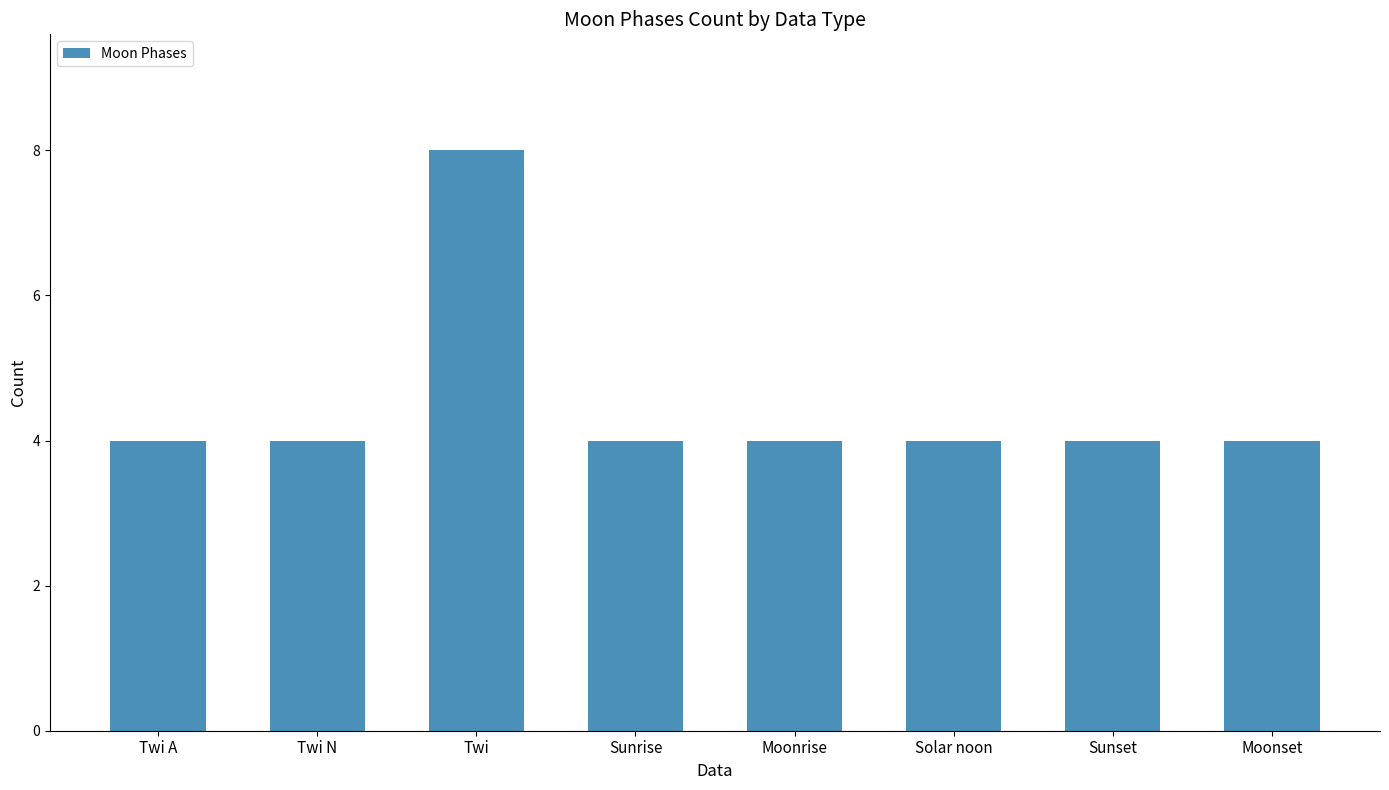

Read the value at Moonrise.

4